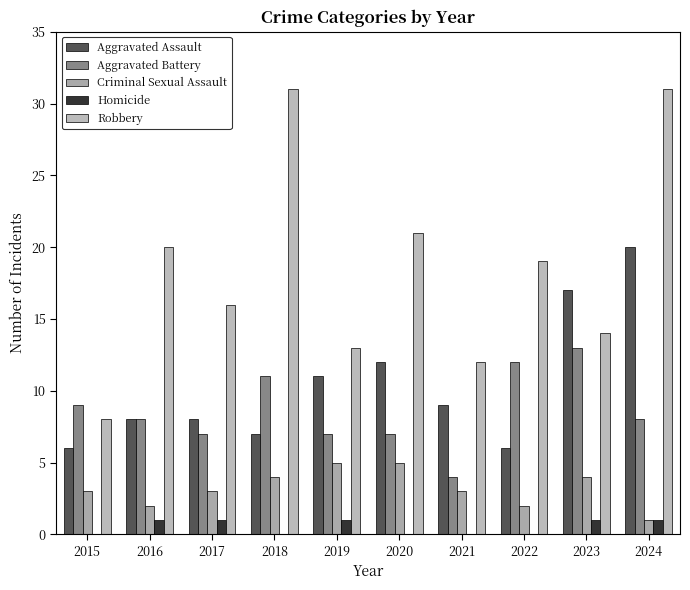

Reading left to right, what are all the values shown in this chart?

Aggravated Assault: 6	8	8	7	11	12	9	6	17	20
Aggravated Battery: 9	8	7	11	7	7	4	12	13	8
Criminal Sexual Assault: 3	2	3	4	5	5	3	2	4	1
Homicide: 0	1	1	0	1	0	0	0	1	1
Robbery: 8	20	16	31	13	21	12	19	14	31